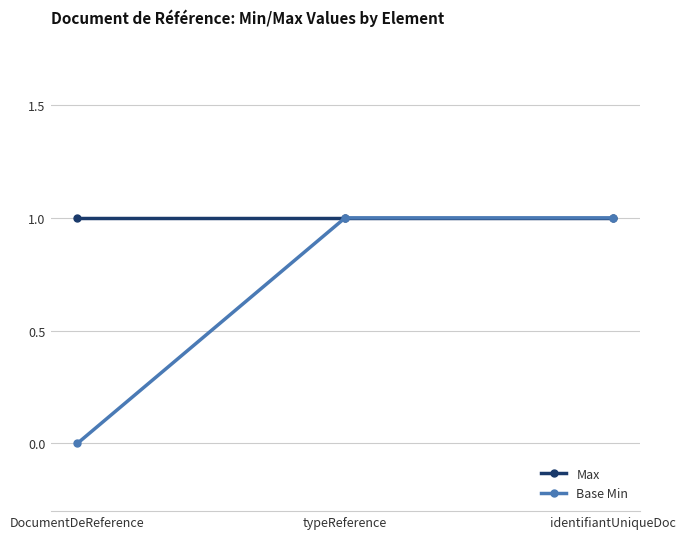

What position from the right is typeReference?

2